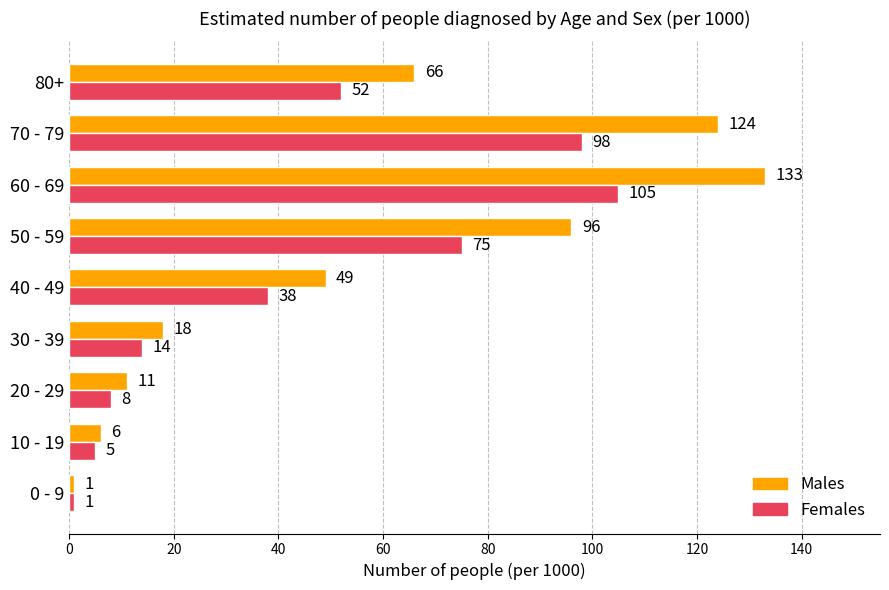

At how many categories does at least one series exceed 46?

5